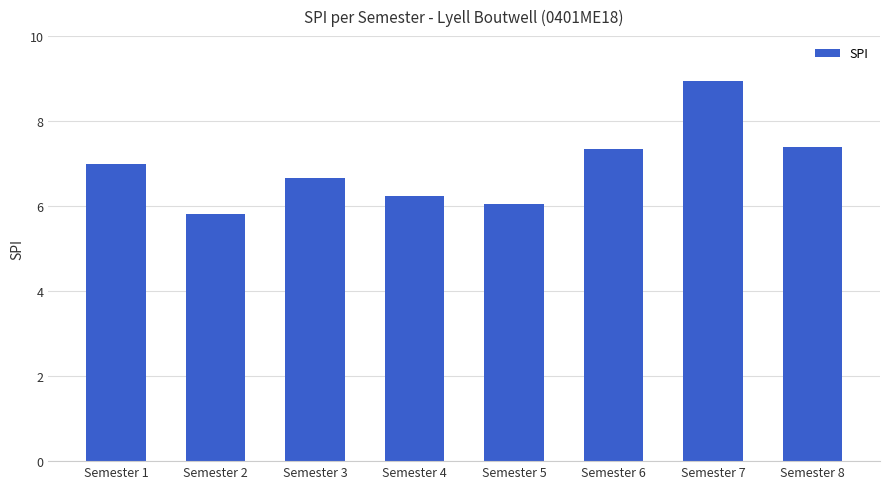

Is it true that the value at Semester 6 is 4.2?

False